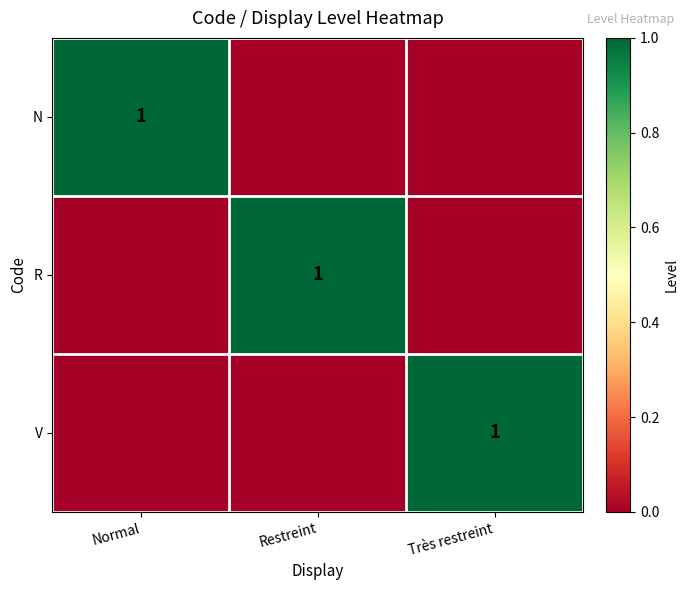

The value of N at Normal is 1. True or false?

True